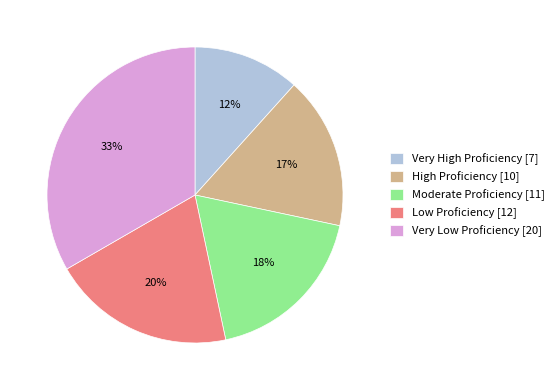

Which slice is the largest?

Very Low Proficiency